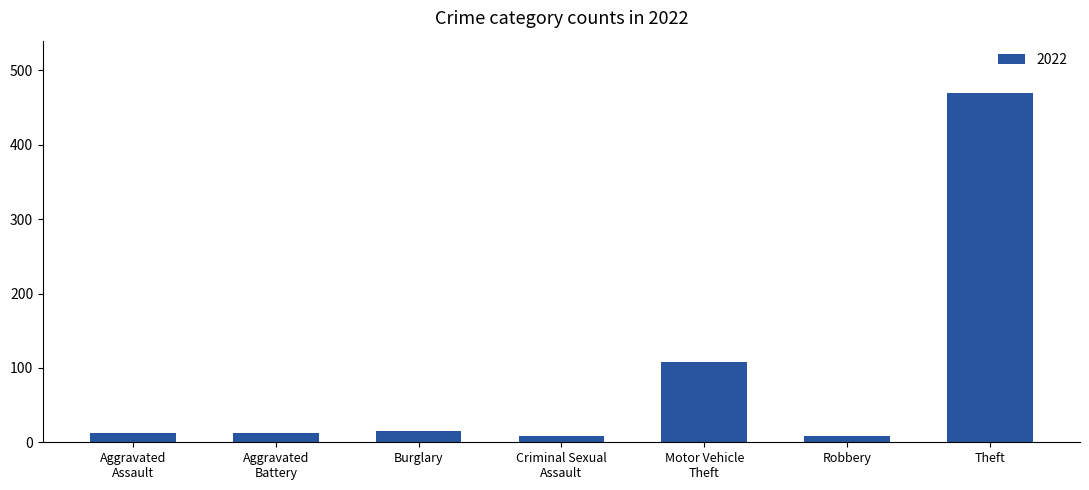

What is the label of the 3rd bar from the left?

Burglary